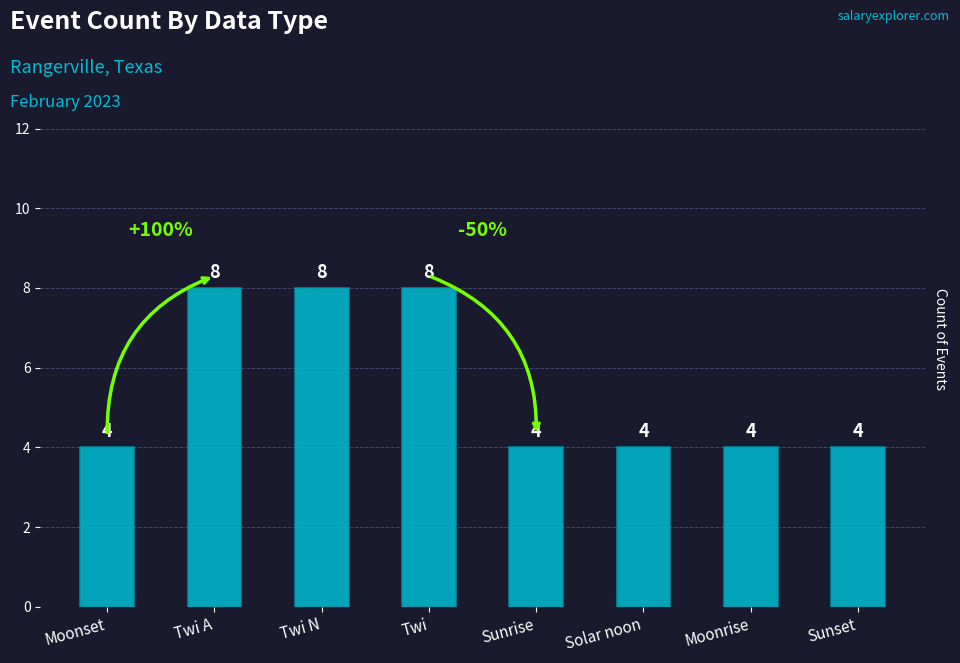

True or false: the data shows 4 at Solar noon.

True